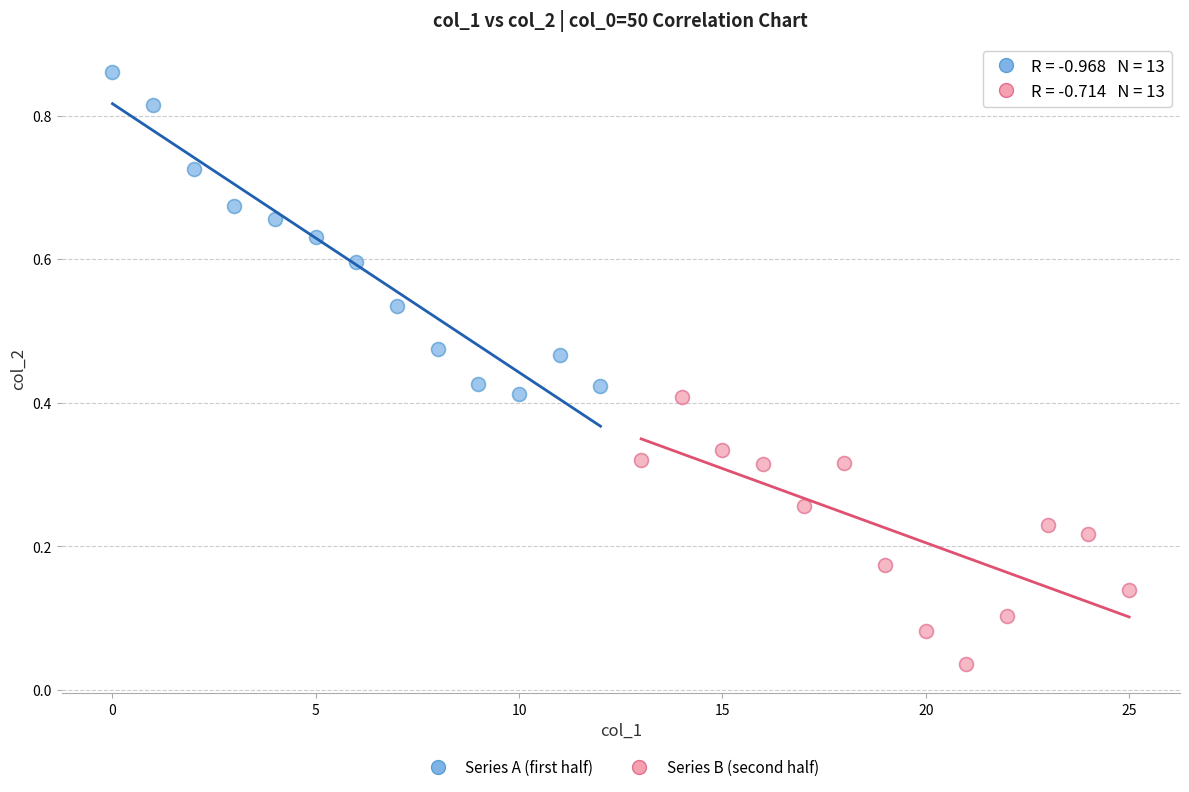

Which series contains the lowest Y value?

Series B (second half)